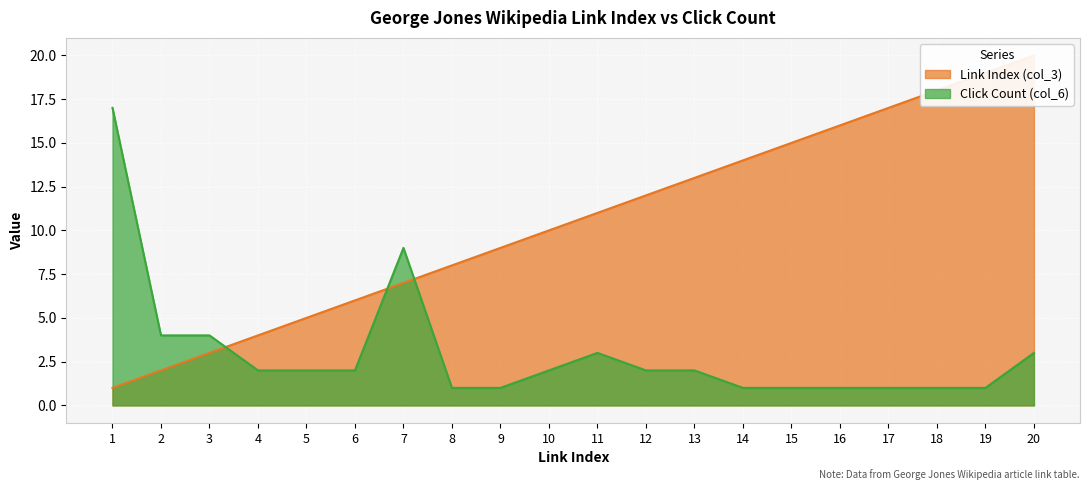

What is the approximate value of Link Index (col_3) at 17?

17